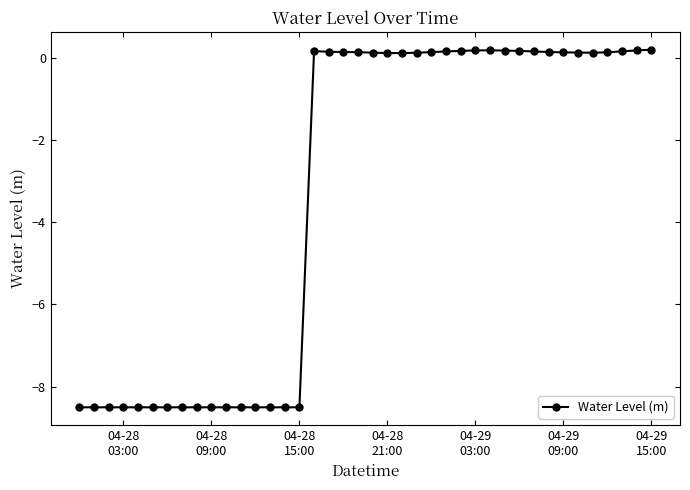

What is the sum of all values?

-132.5